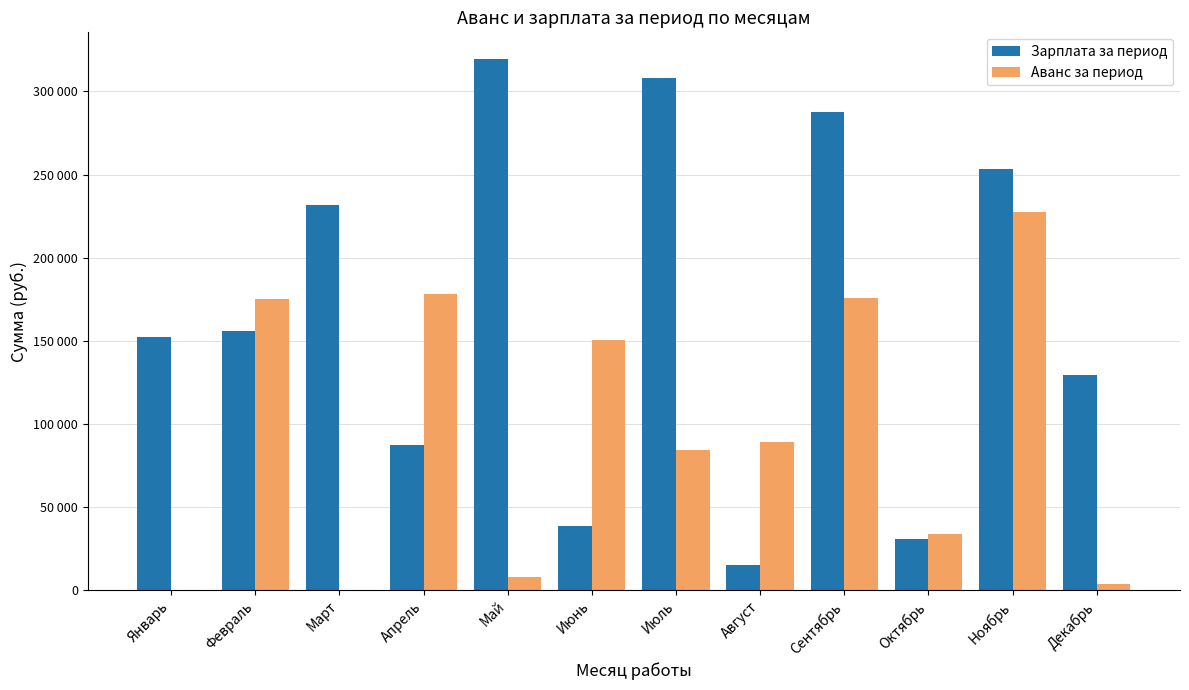

What is the label of the 2nd bar from the left?

Февраль